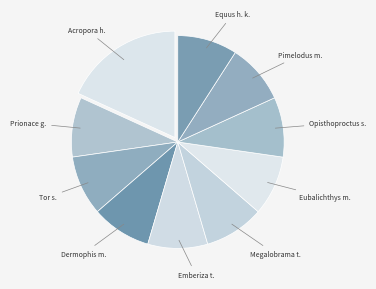

Is Eubalichthys m. the majority of the pie?

No